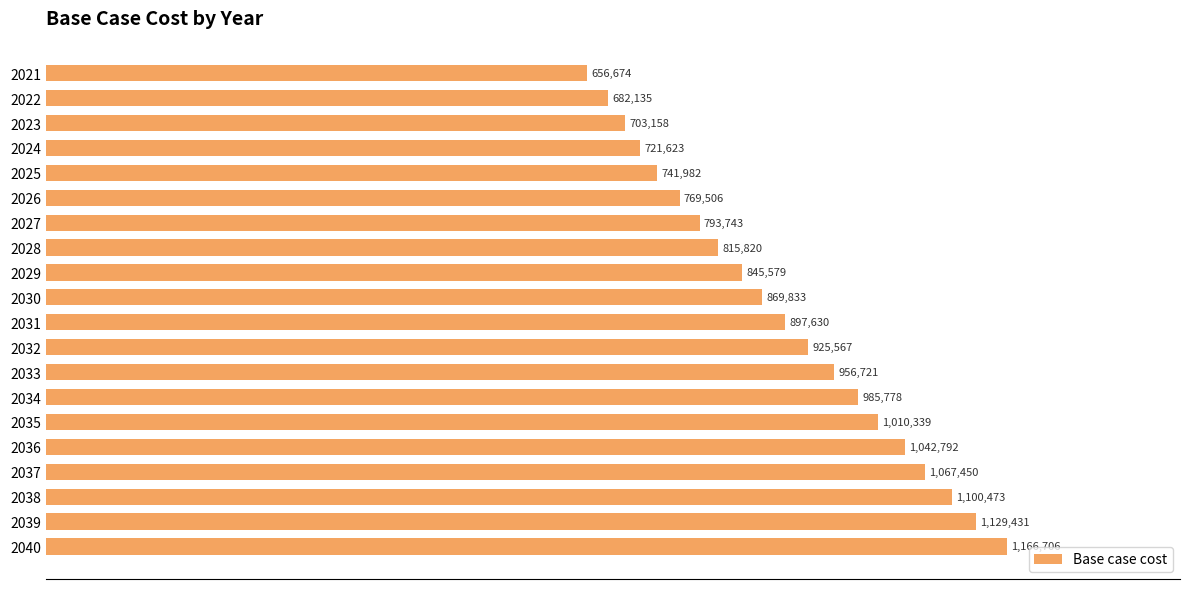

Are the bars horizontal?

Yes